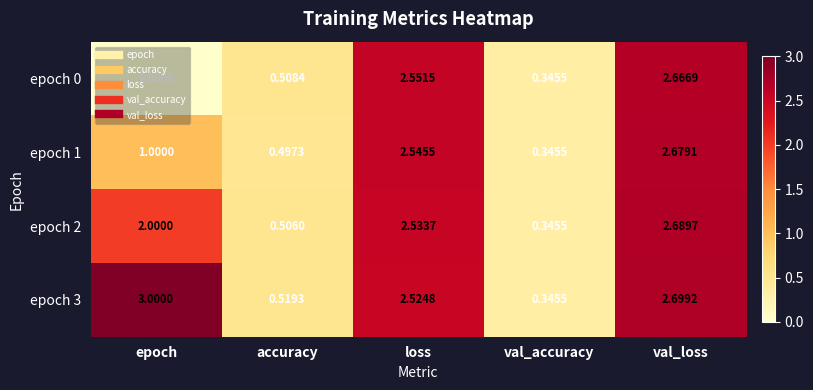

At how many categories does at least one series exceed 2?

3